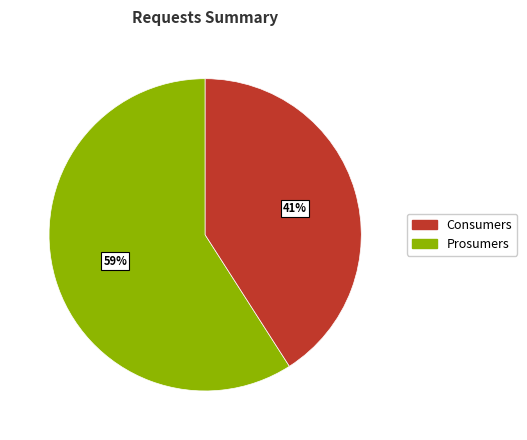

The Consumers slice represents 59% of the pie. True or false?

True